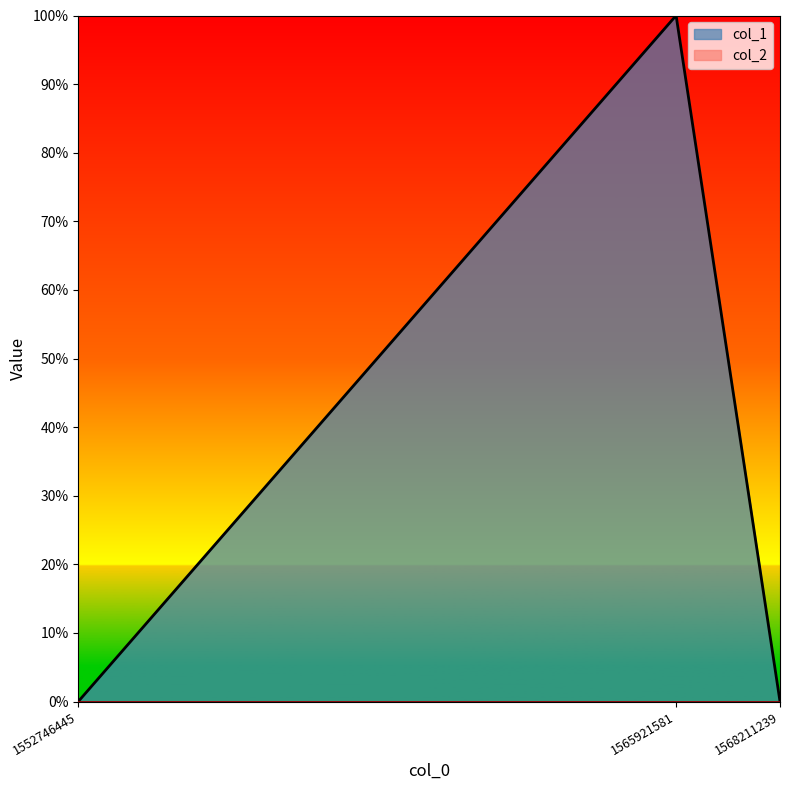

Rank the categories by value from lowest to highest.

1552746445, 1568211239, 1565921581